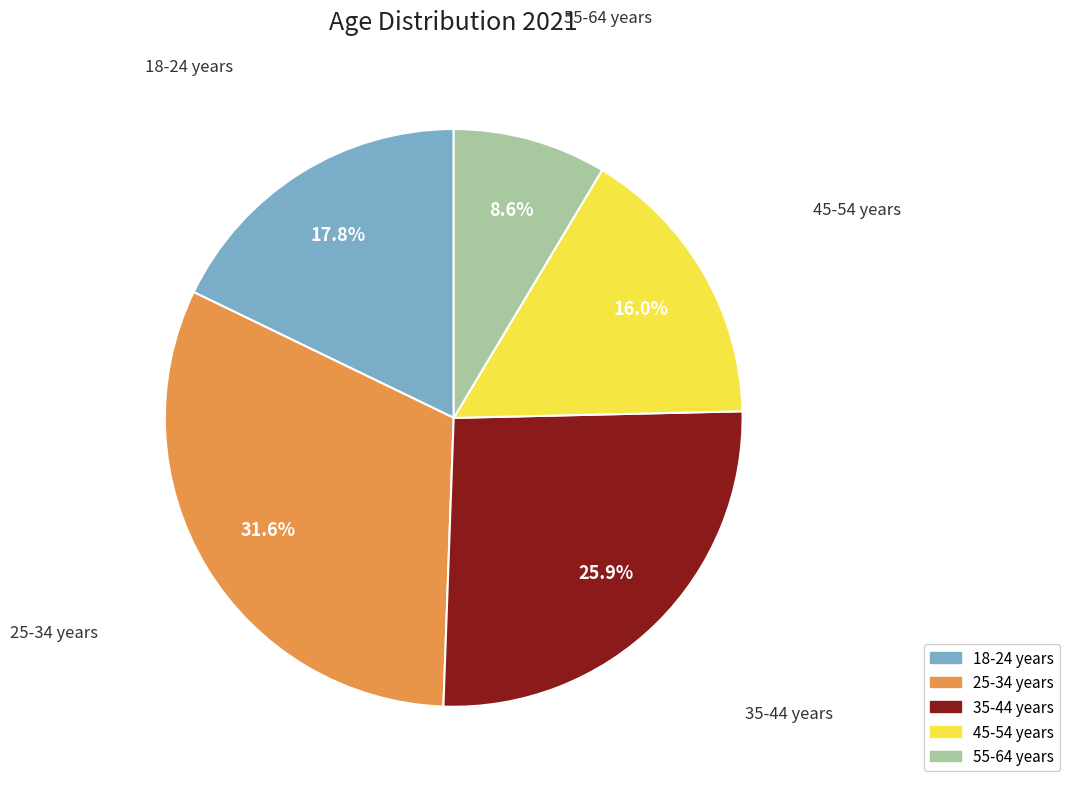

Is there any slice that represents more than half of the pie?

No